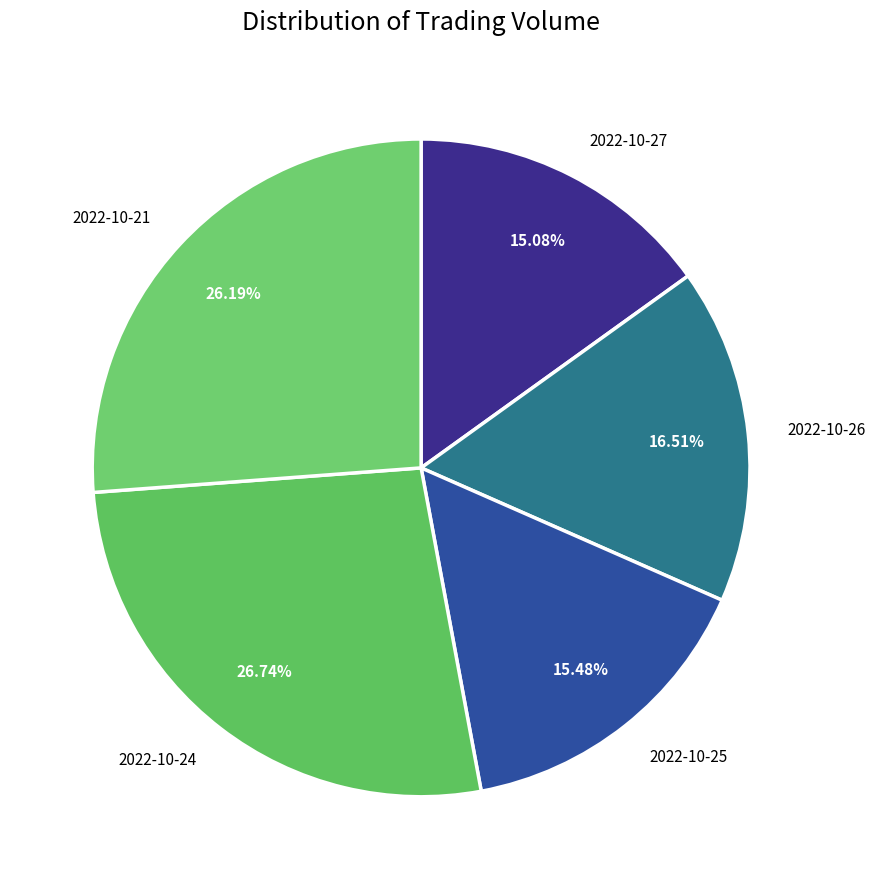

Which has a higher value, 2022-10-27 or 2022-10-26?

2022-10-26